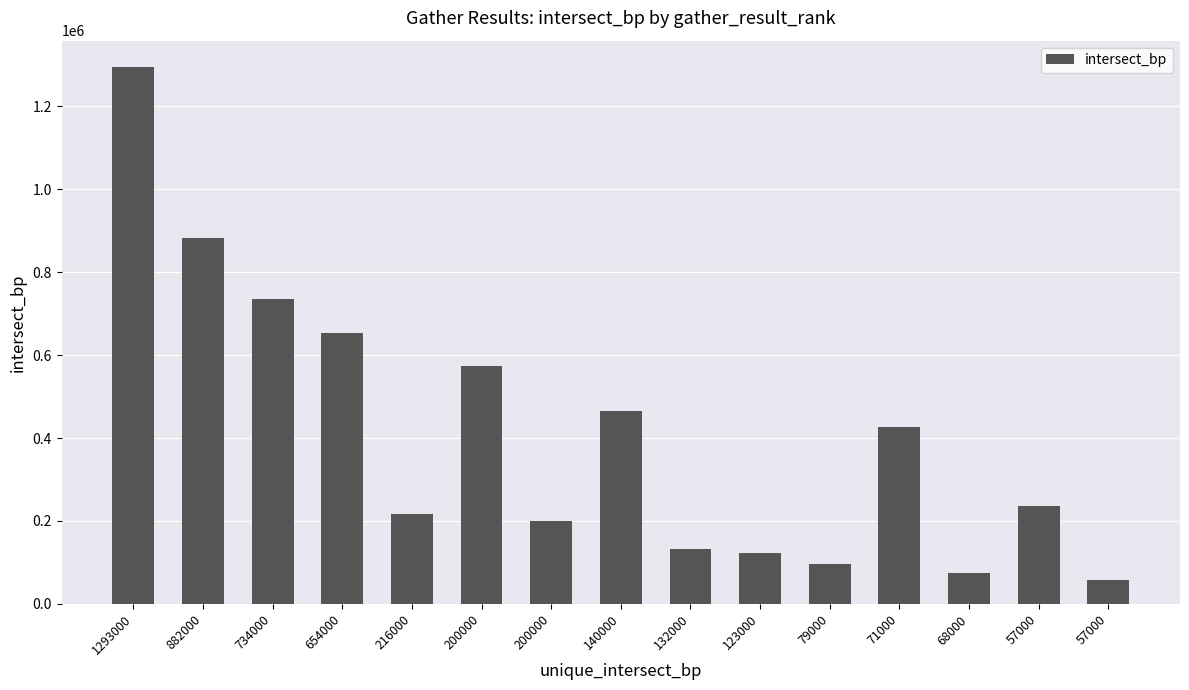

The value at 882000 is 1179068. True or false?

False